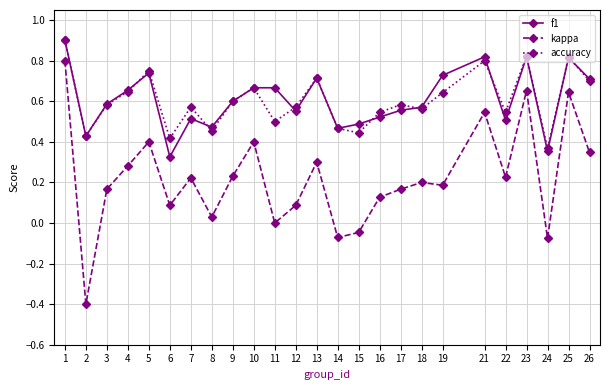

At which category is the sum across all series the highest?

1